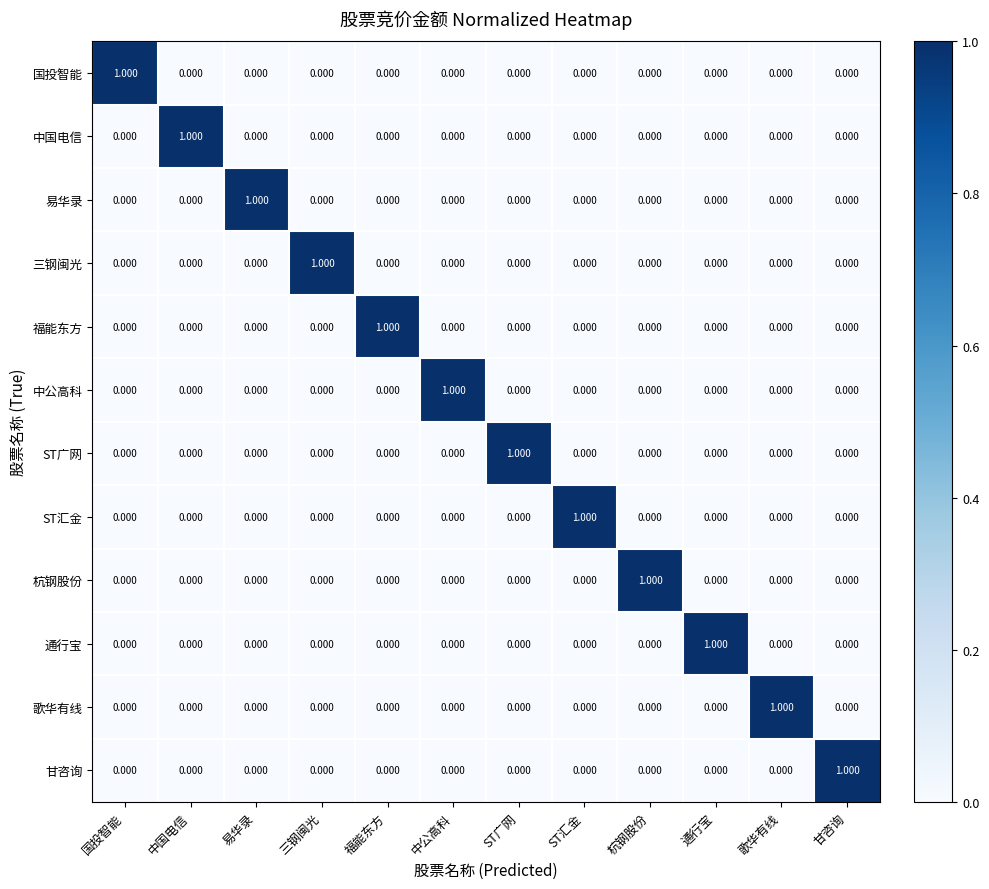

At which label does ST广网 reach its peak?

ST广网